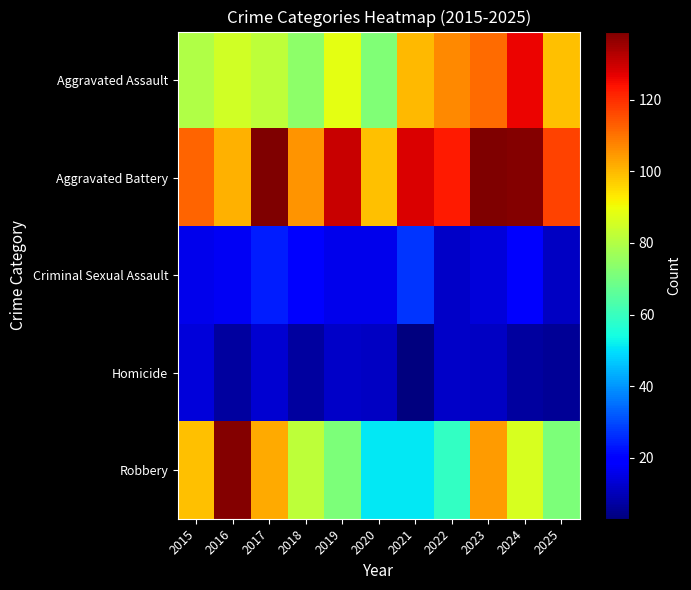

At how many categories does at least one series exceed 13?

11